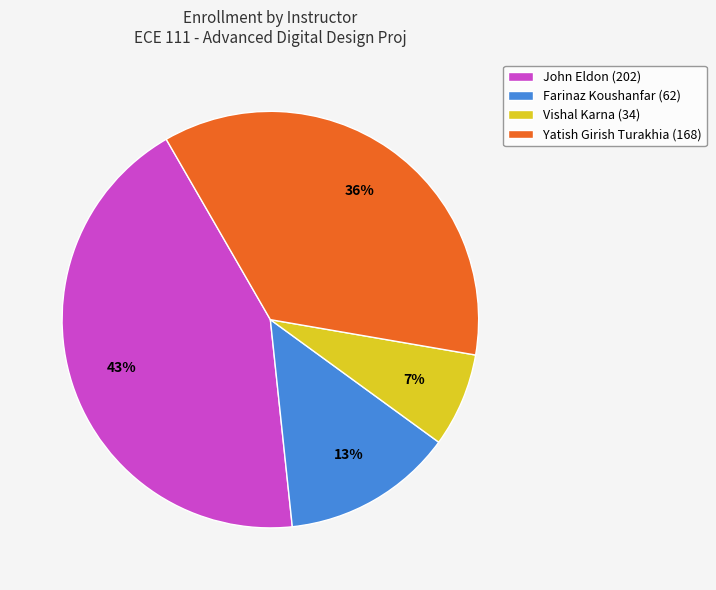

Which category has the smallest portion of the pie?

Vishal Karna